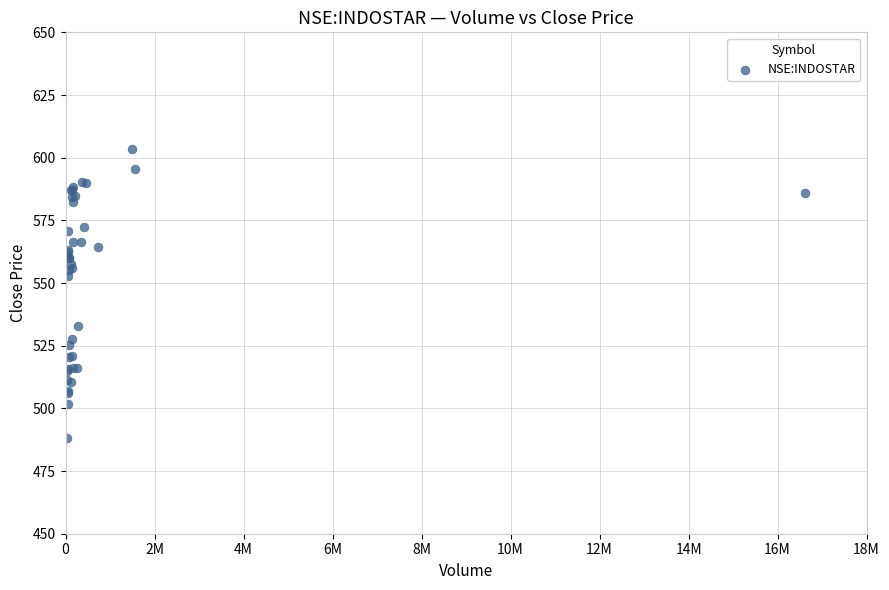

What Y value in the scatter plot is closest to 545?

553.0